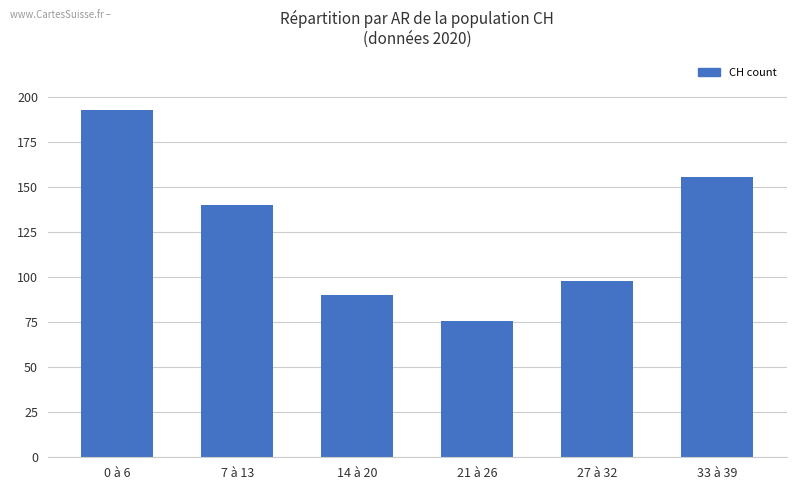

Reading left to right, extract all data points from this chart.

193	140	90	76	98	156